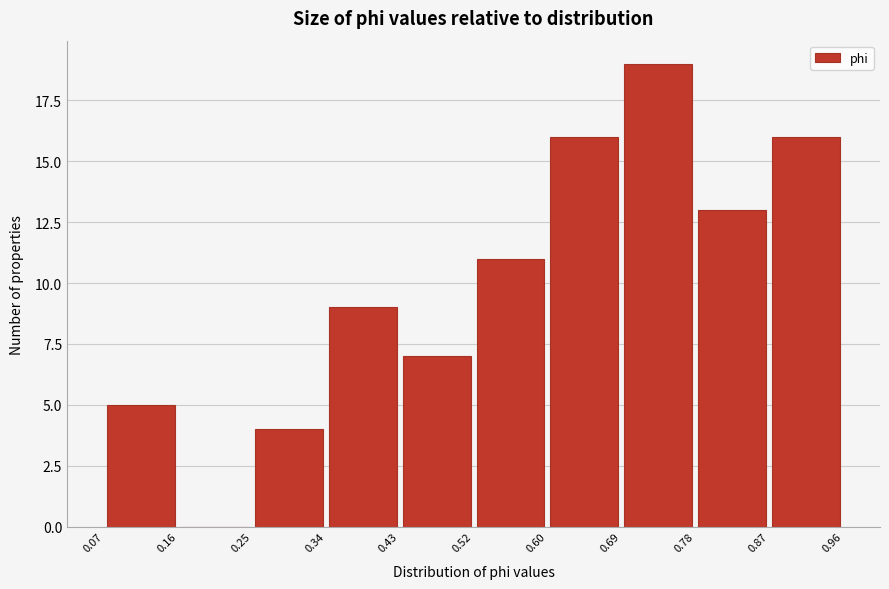

Which range on the x-axis has the tallest bar?

0.69 to 0.78